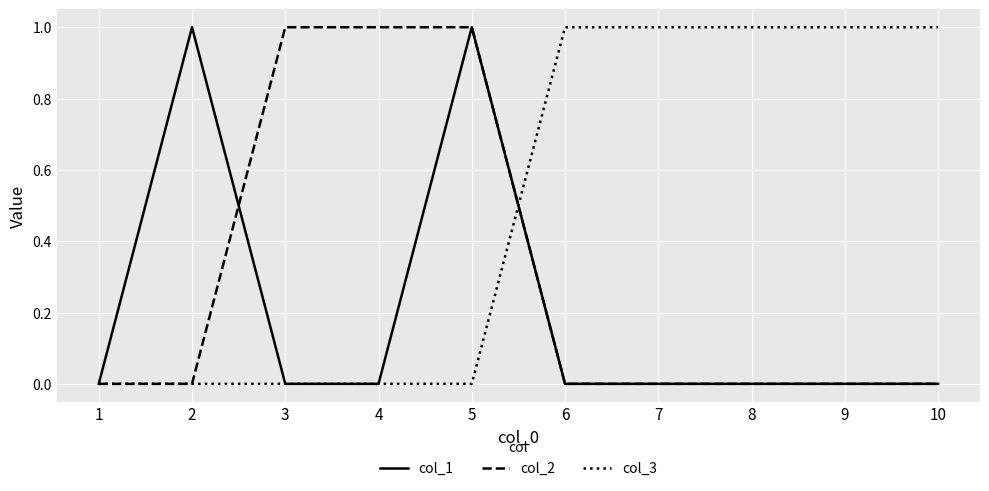

At which category is the sum across all series the highest?

5